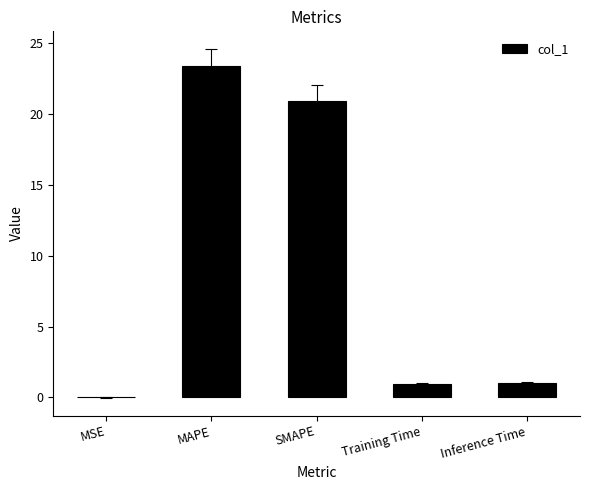

What is the approximate value at Training Time?

1.0